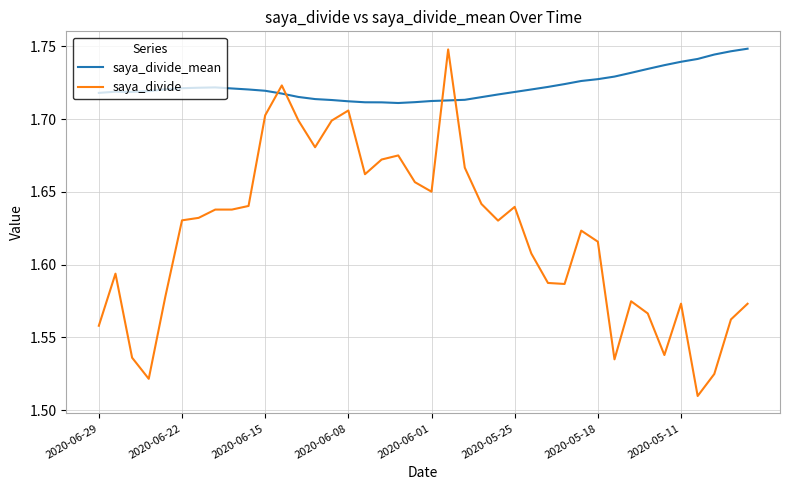

Rank the series by their average value, from highest to lowest.

saya_divide_mean, saya_divide